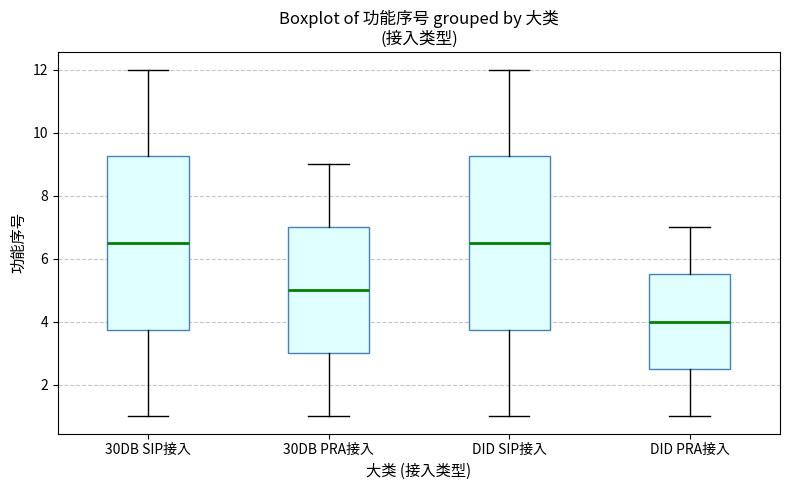

Where does the median line of the box for 30DB PRA接入 sit on the y-axis? The values are not printed on the chart, so give them approximately, as read against the axis.

5.0